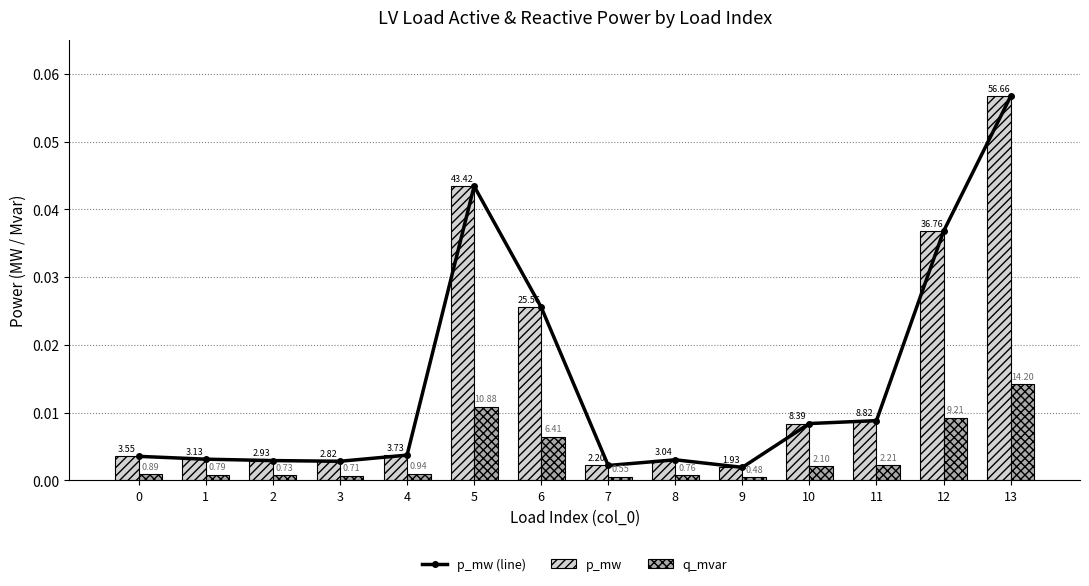

Where is p_mw (line) nearest to the value 0?

9